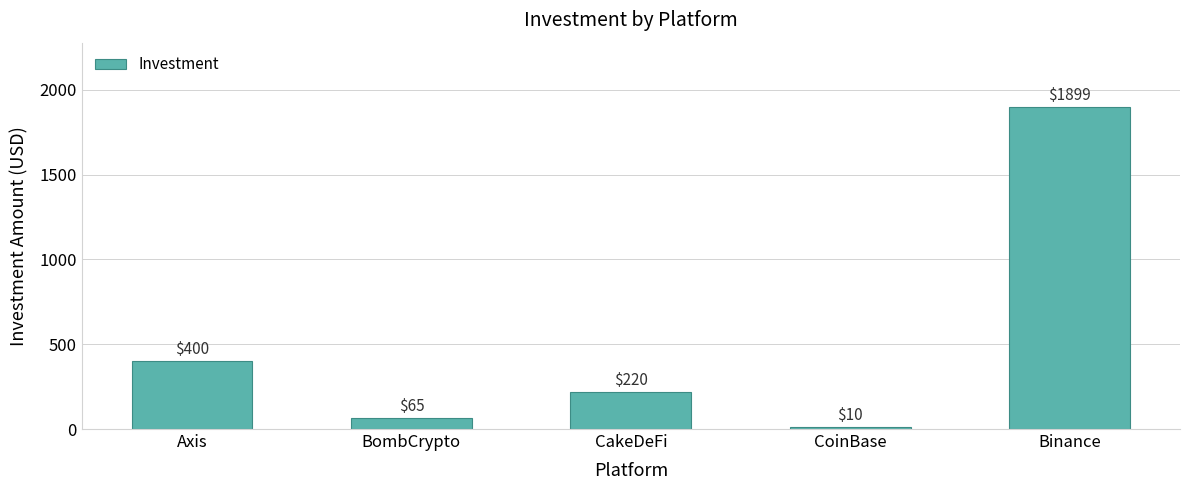

Does the chart contain any negative values?

No